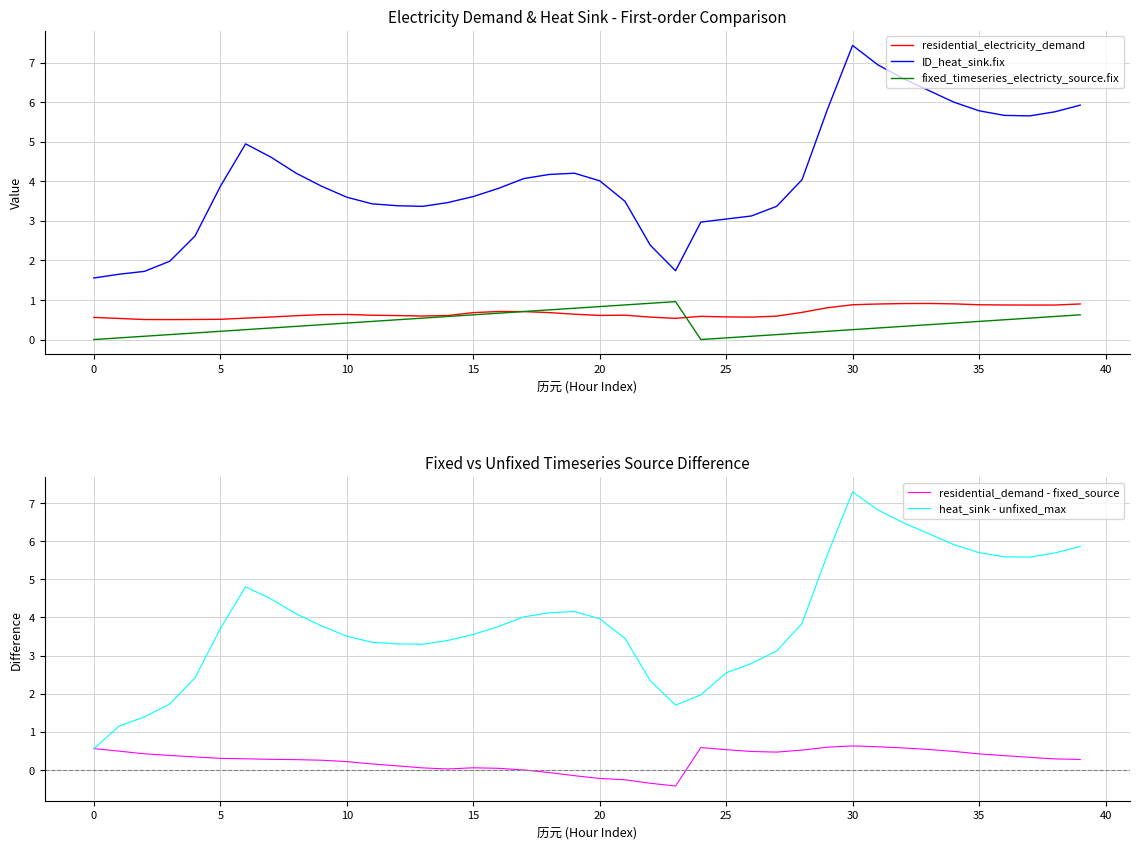

How many data points in heat_sink - unfixed_max are less than 3?

10